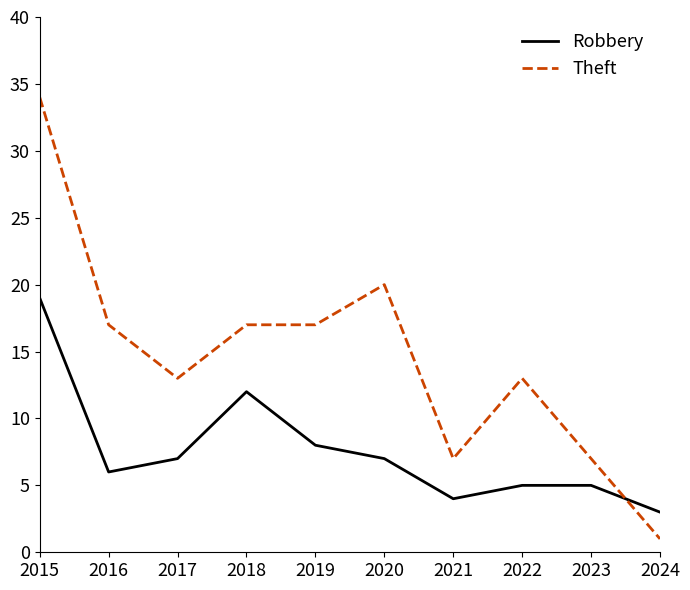

Between 2018 and 2023, which series saw the biggest shift?

Theft